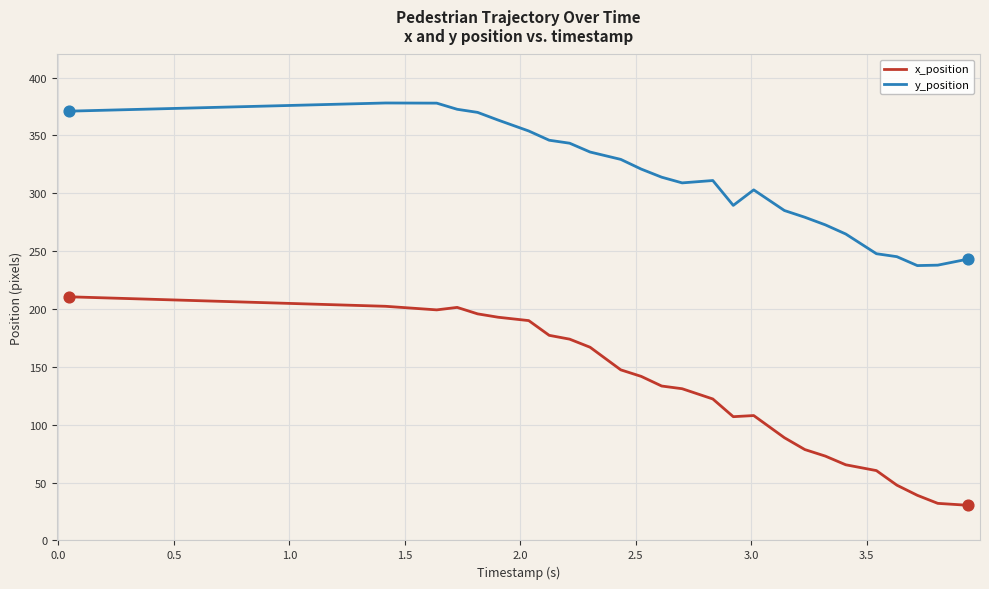

At how many categories does at least one series exceed 339?

9